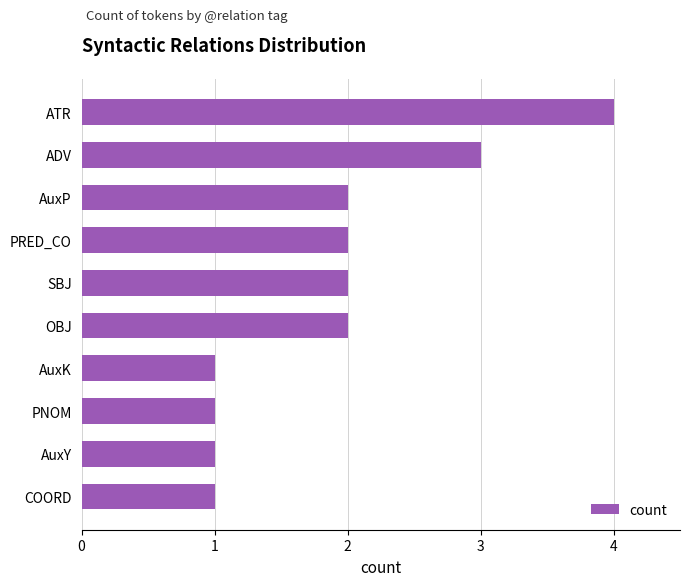

Is it true that the value at SBJ is 2?

True